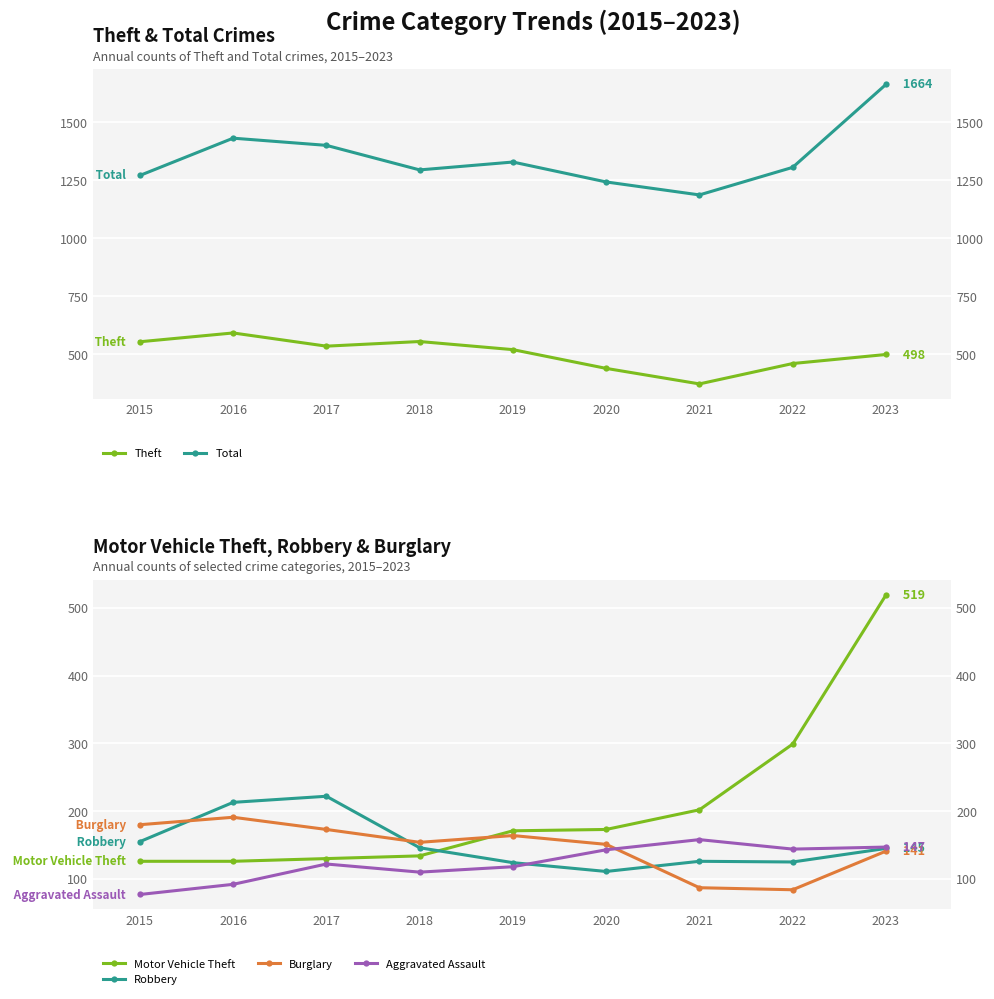

Which series has the largest range (max minus min)?

Total